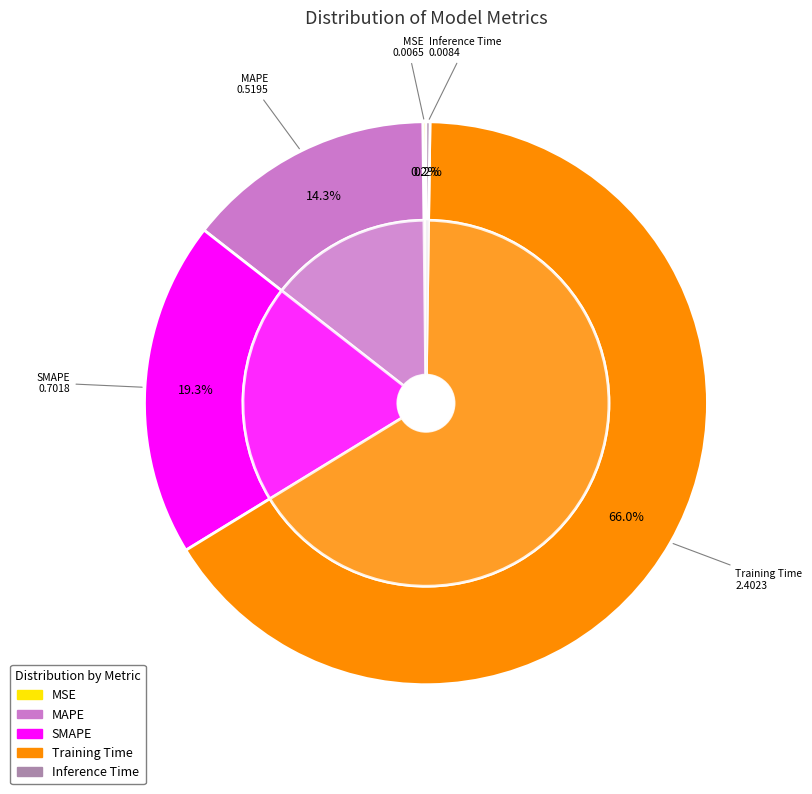

Which category has the biggest portion of the pie?

Training Time